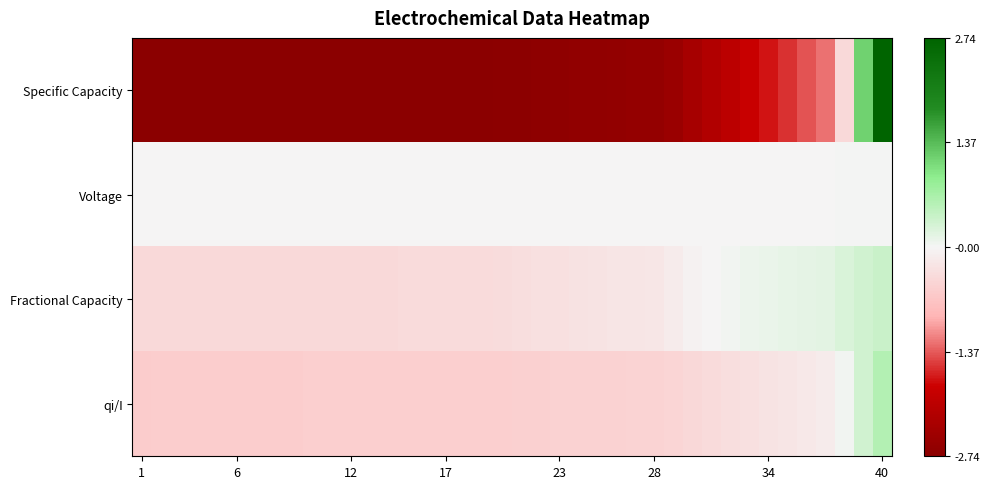

List the series in order of their peak value, highest first.

Specific Capacity, qi/I, Fractional Capacity, Voltage